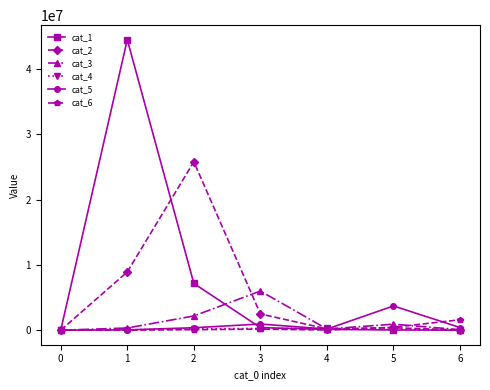

At how many categories does at least one series exceed 506132?

5